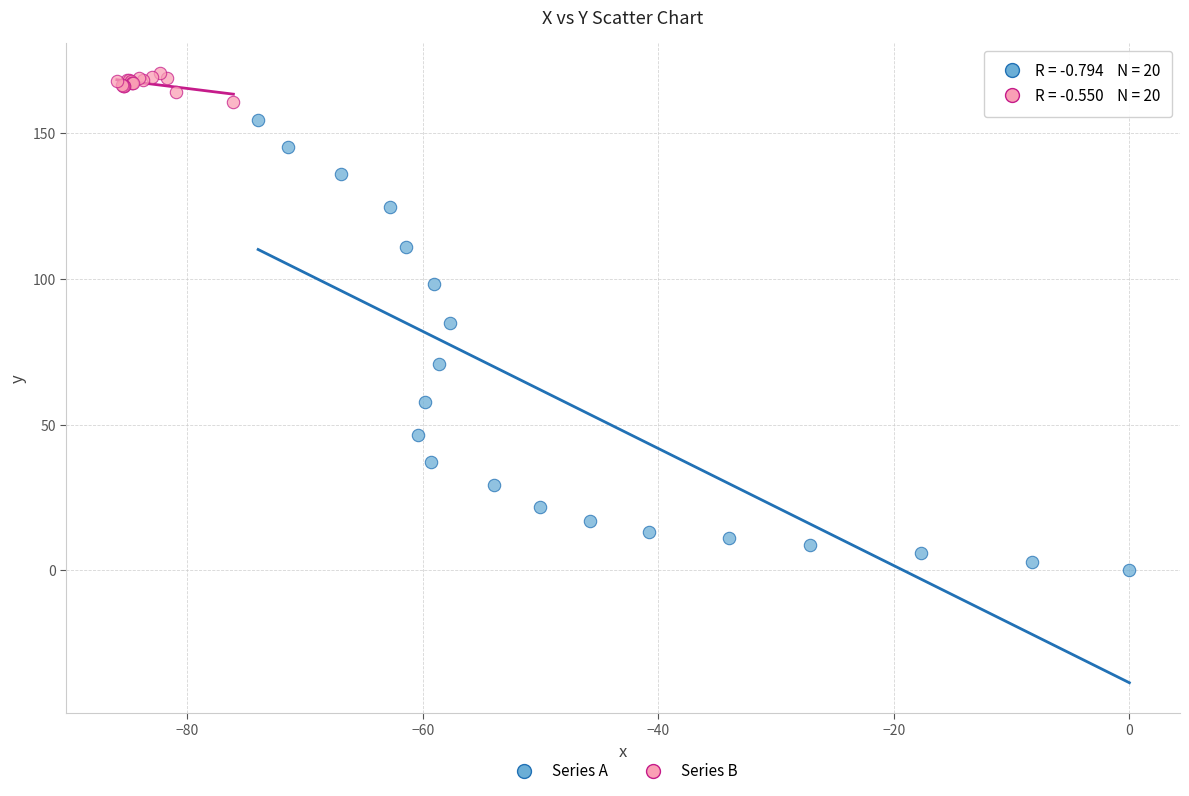

Which series has the largest Y range (max minus min)?

Series A